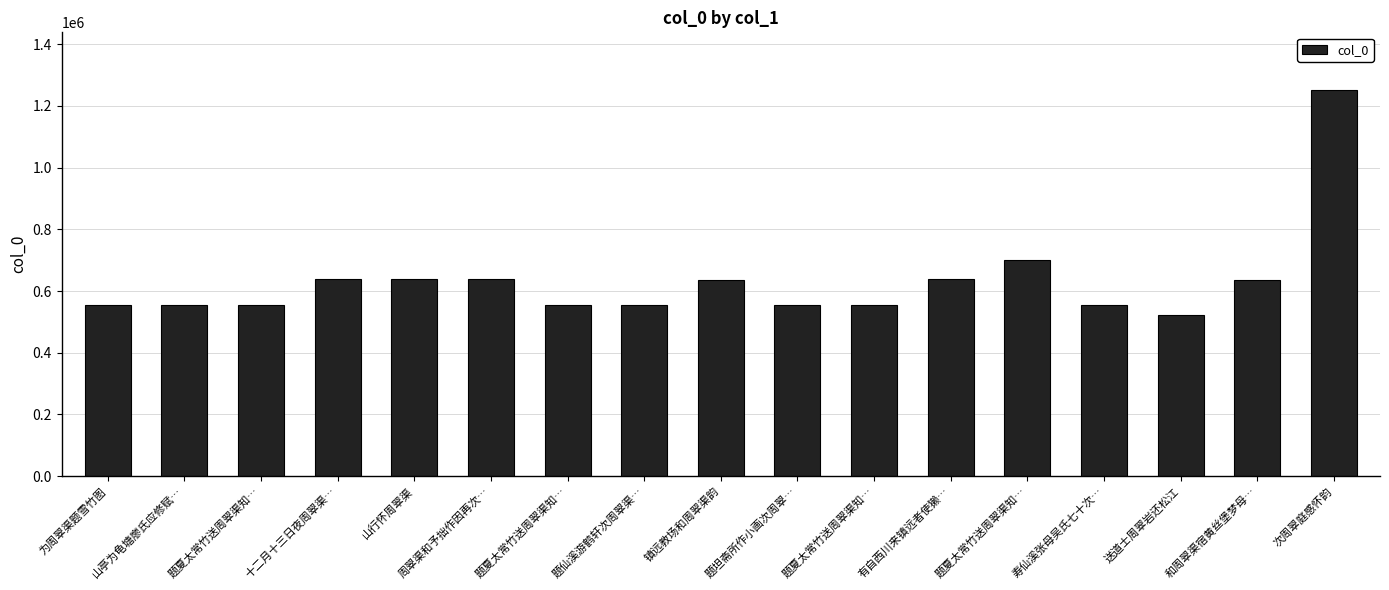

Reading left to right, list all the values displayed in this chart.

为周翠渠题雪竹图=555076	山亭为龟塘廖氏应修赋…=554983	题夏太常竹送周翠渠知…=555365	十二月十三日夜周翠渠…=637594	山行怀周翠渠=637601	周翠渠和予拙作因再次…=637663	题夏太常竹送周翠渠知…=555366	题仙溪游鹤轩次周翠渠…=555333	镇远教场和周翠渠韵=637433	题坦斋所作小画次周翠…=554984	题夏太常竹送周翠渠知…=555364	有自西川来镇远者使獭…=637595	题夏太常竹送周翠渠知…=701320	寿仙溪张母吴氏七十次…=555332	送道士周翠岩还松江=521492	和周翠渠宿黄丝堡梦母…=637271	次周翠庭感怀韵=1251172